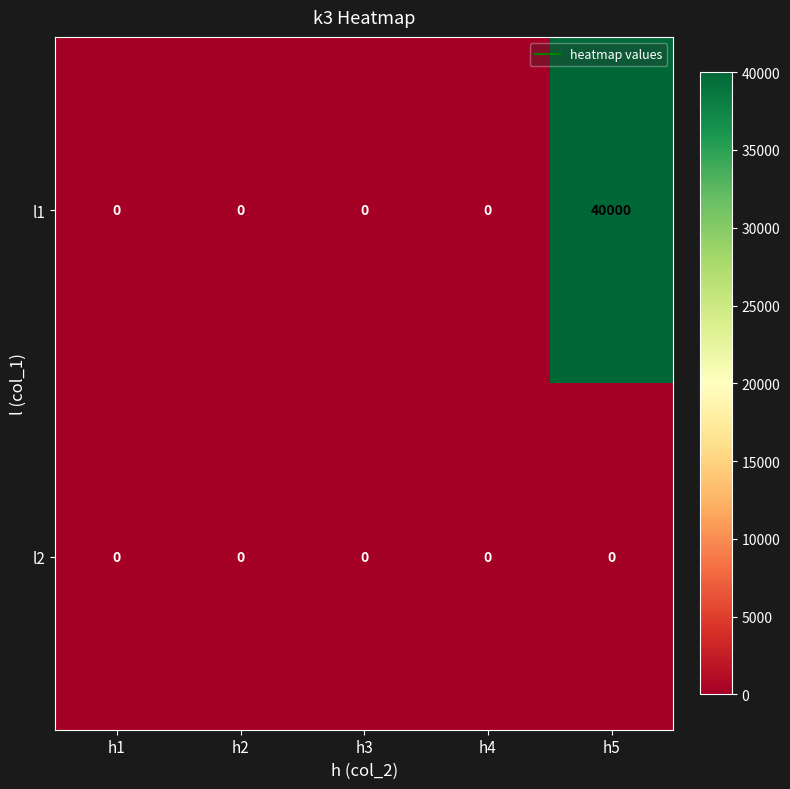

Reading left to right, transcribe all the data shown in this chart.

l1: 0	0	0	0	40000
l2: 0	0	0	0	0